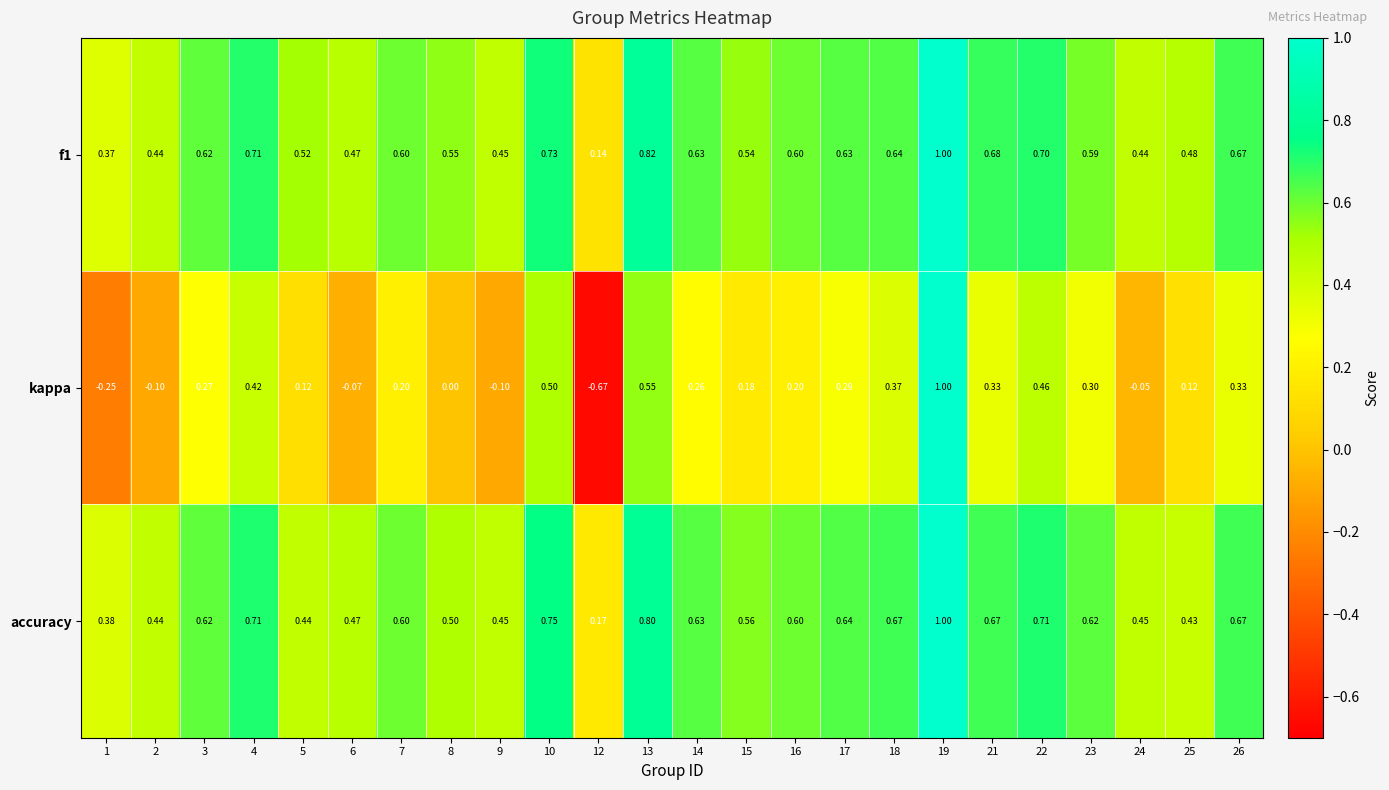

Which series has the largest range (max minus min)?

kappa